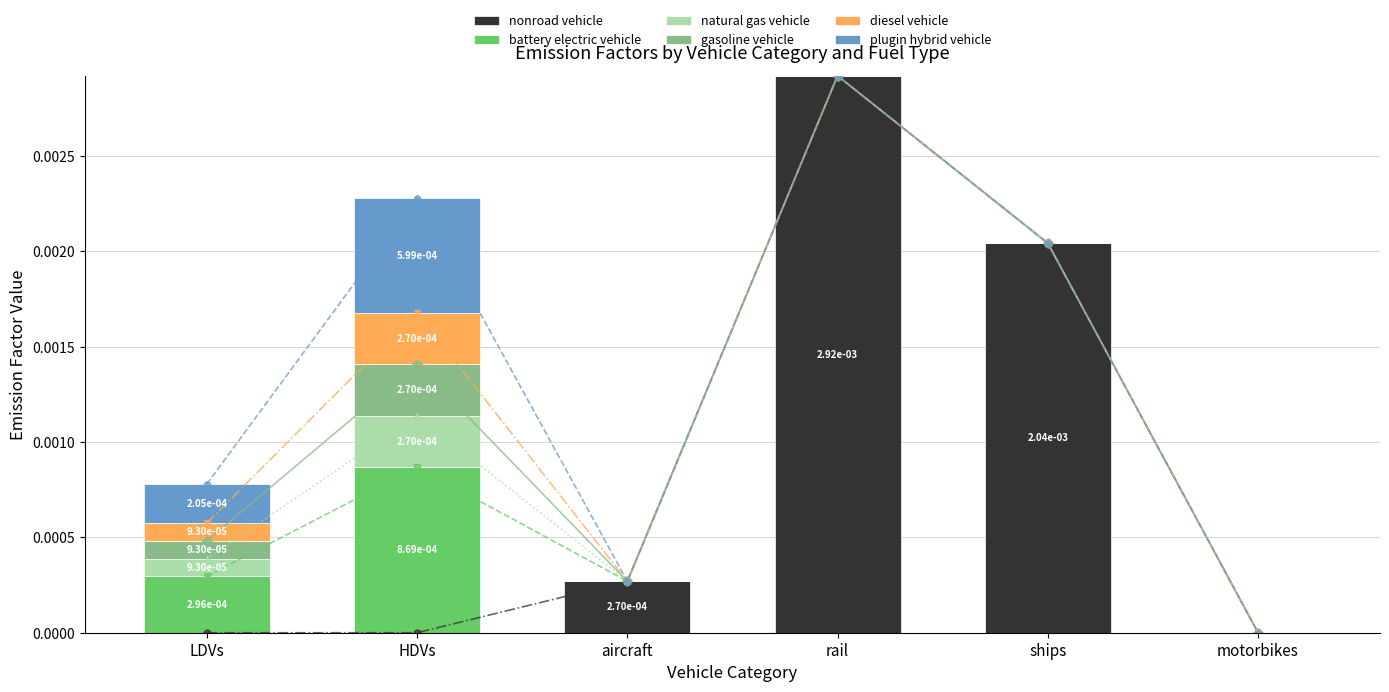

The plugin hybrid vehicle series shows 0.0 at rail. True or false?

True